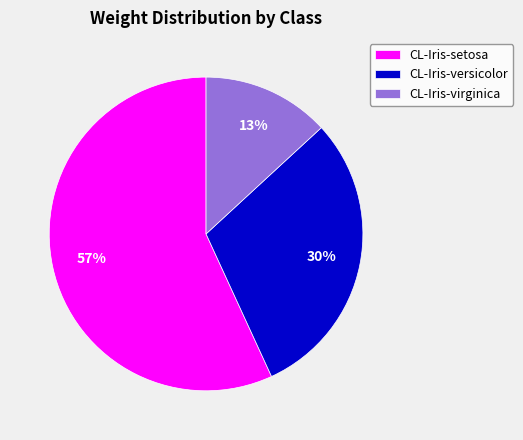

Which slice is the smallest?

CL-Iris-virginica